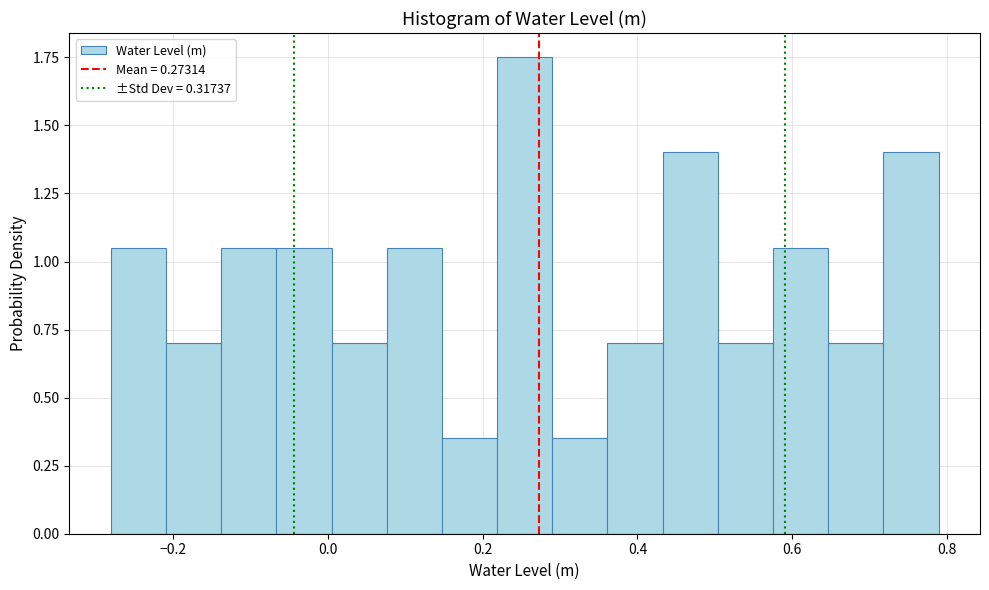

Around what value on the x-axis is the tallest bar? Give the approximate position of its centre, as read against the axis.

0.26